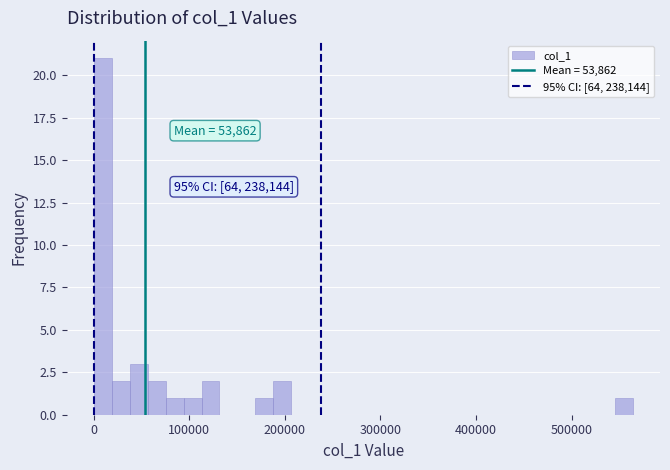

Around what value on the x-axis is the tallest bar? Give the approximate position of its centre, as read against the axis.

10000